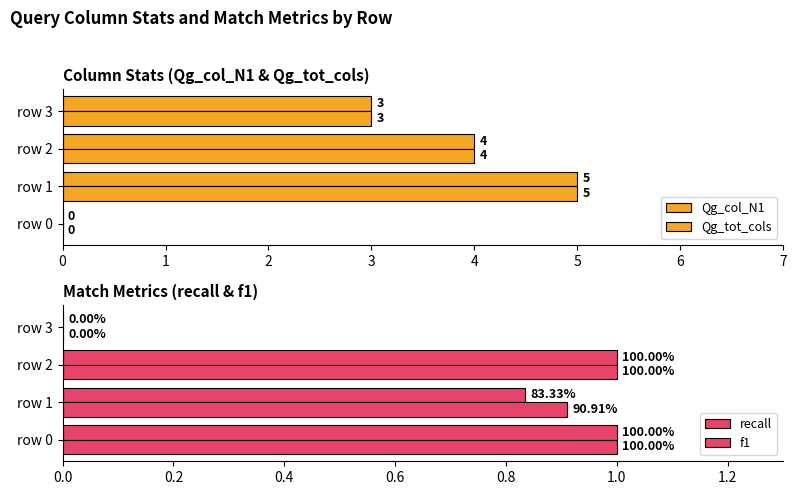

Which category has the highest value in the Qg_tot_cols series?

row 1